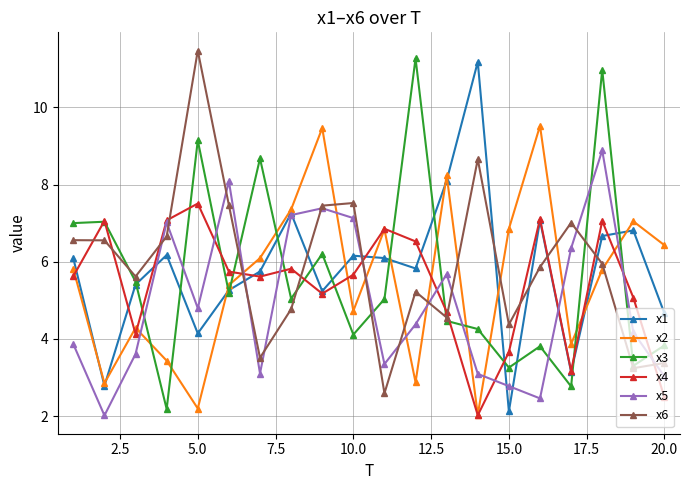

How many data points in x2 are less than 5?

8